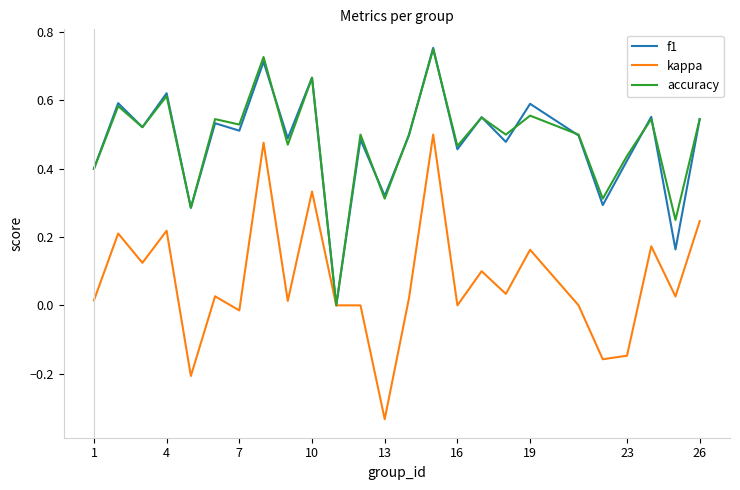

Which series has the widest spread of values?

kappa